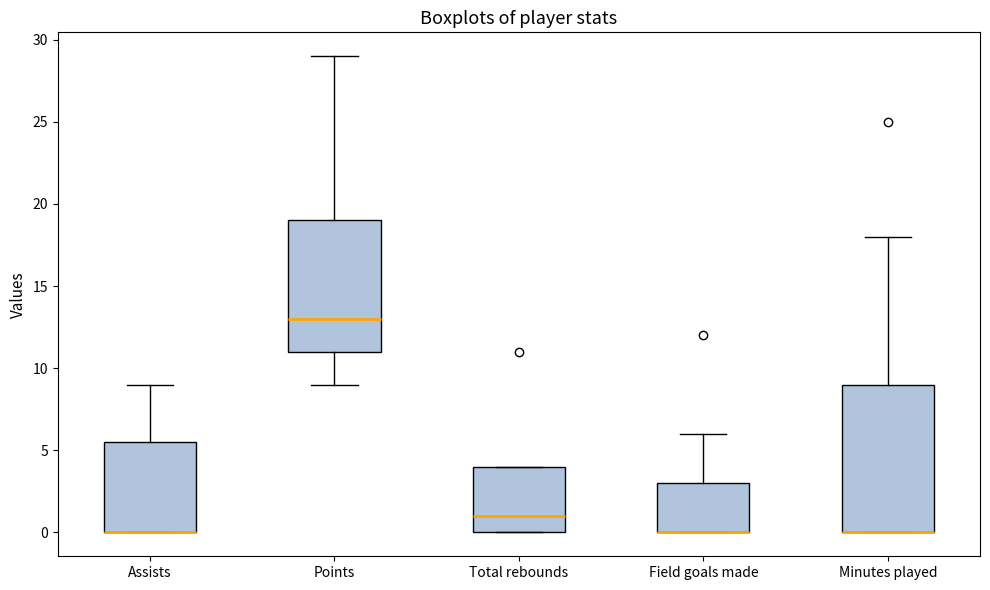

Which box is the tallest, from its lower edge to its upper edge?

Minutes played